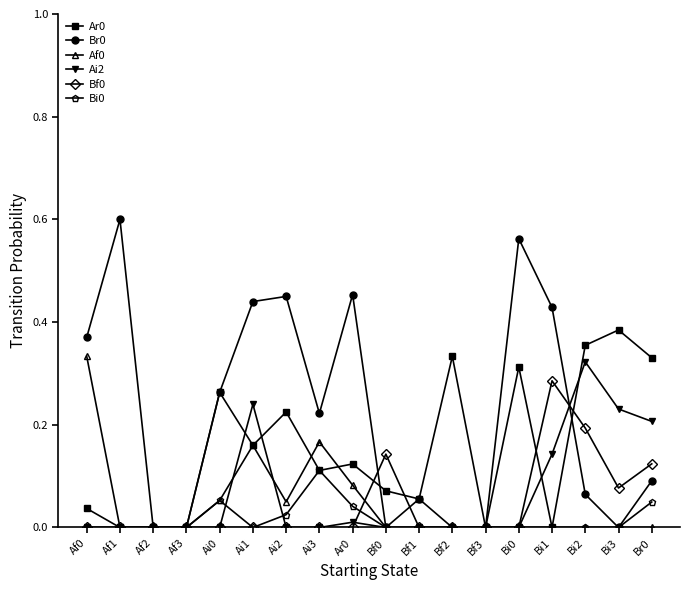

Count the number of categories in the chart.

18